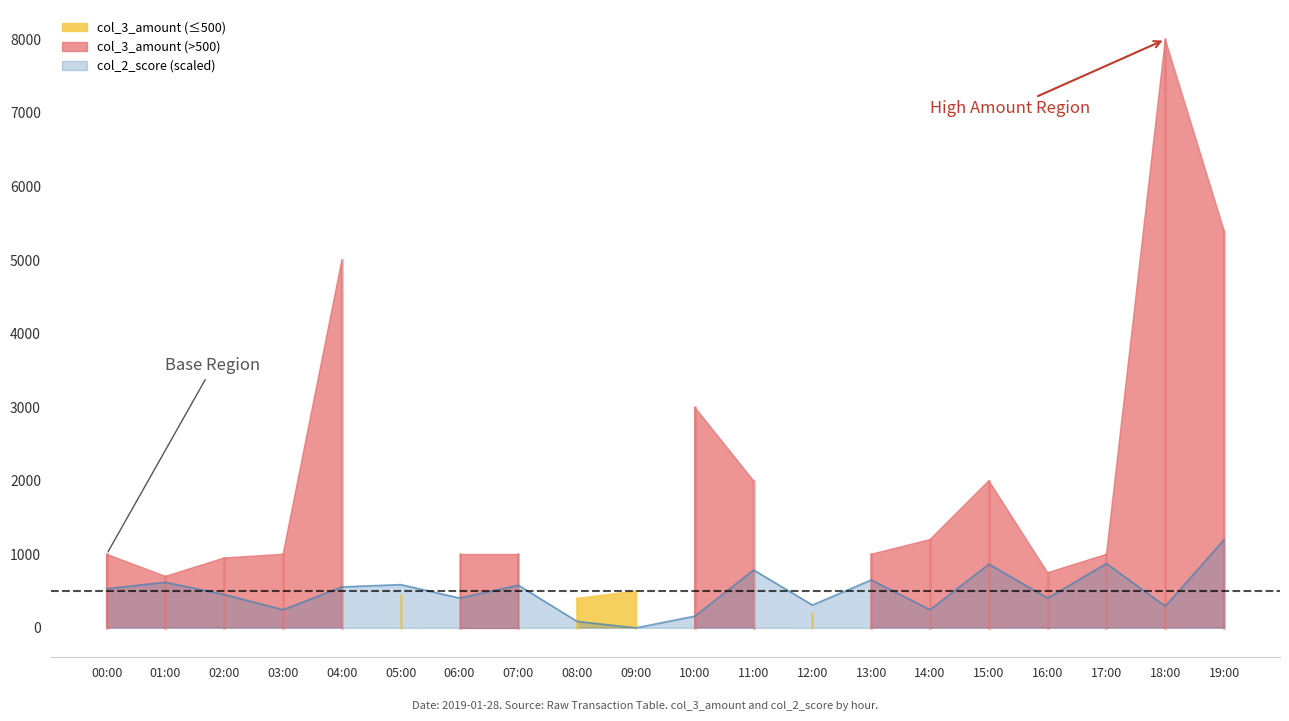

How many points are higher than both their immediate neighbors (excluding endpoints)?

7